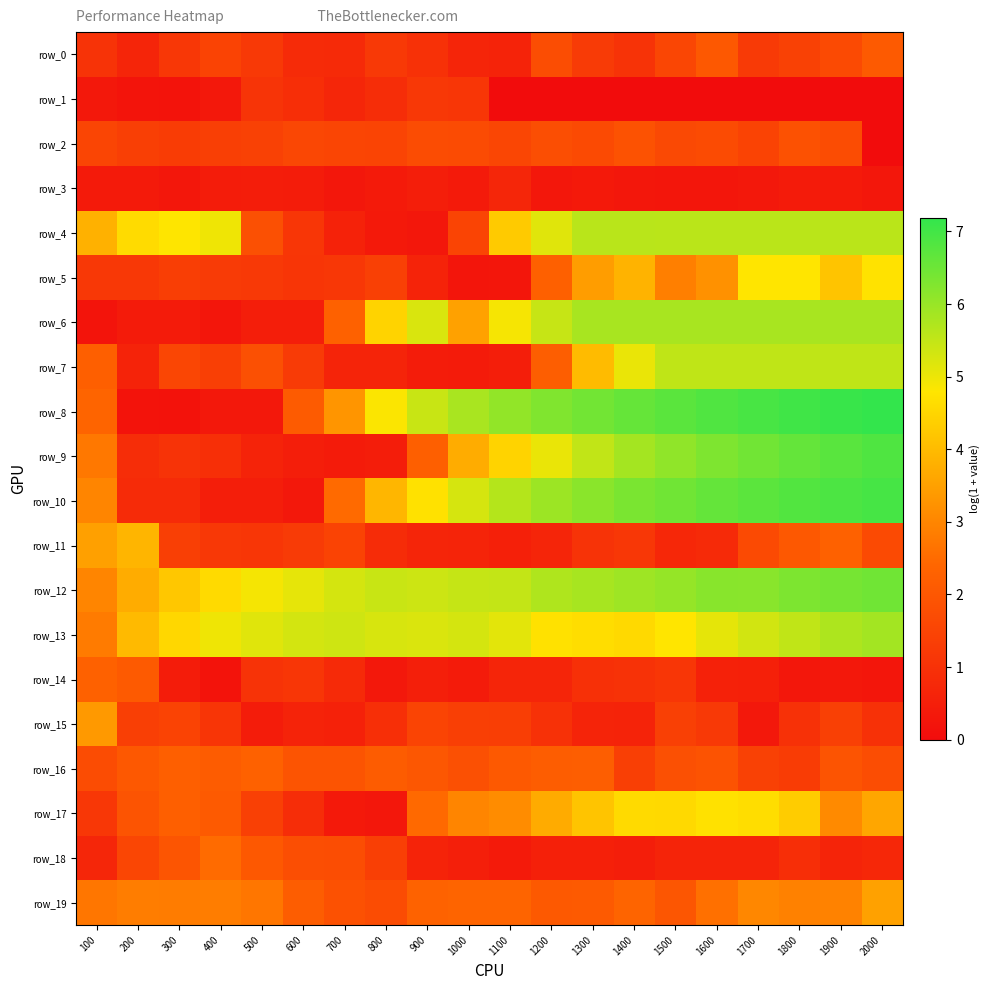

How many values in the row_6 series are below 5?

10